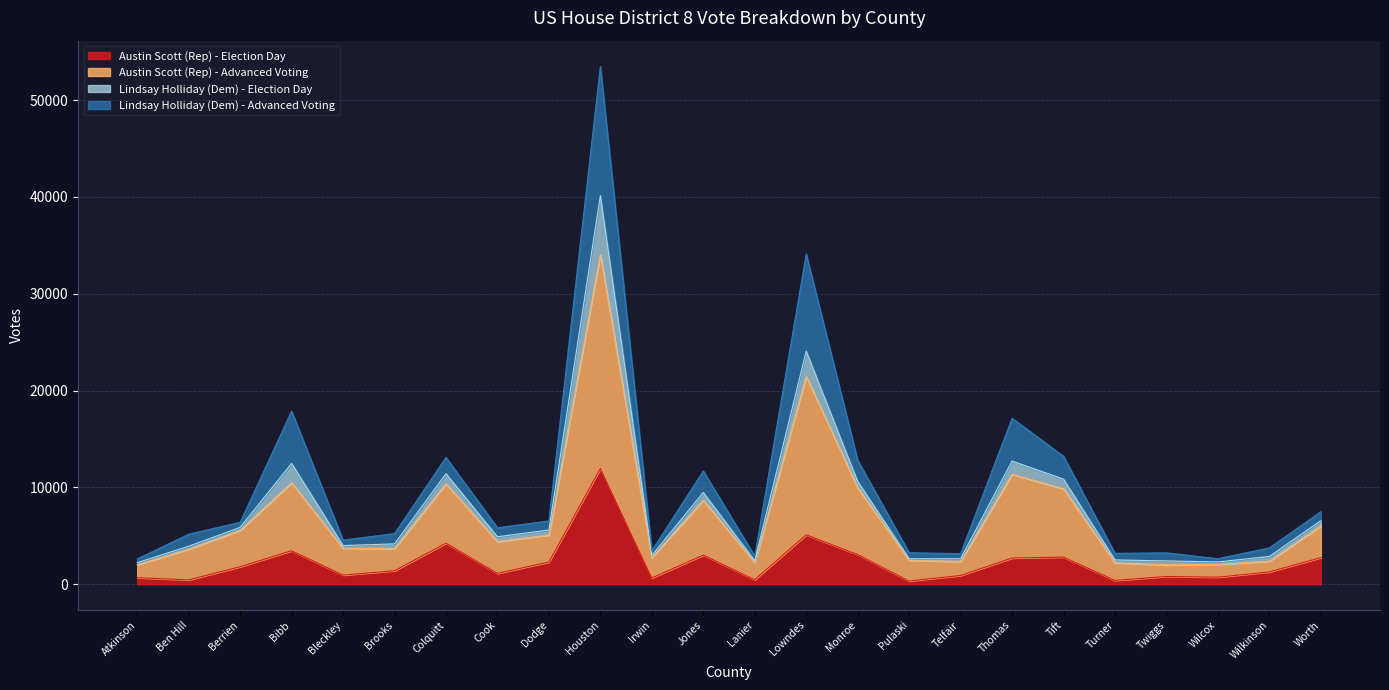

At which label does Austin Scott (Rep) - Election Day reach its peak?

Houston